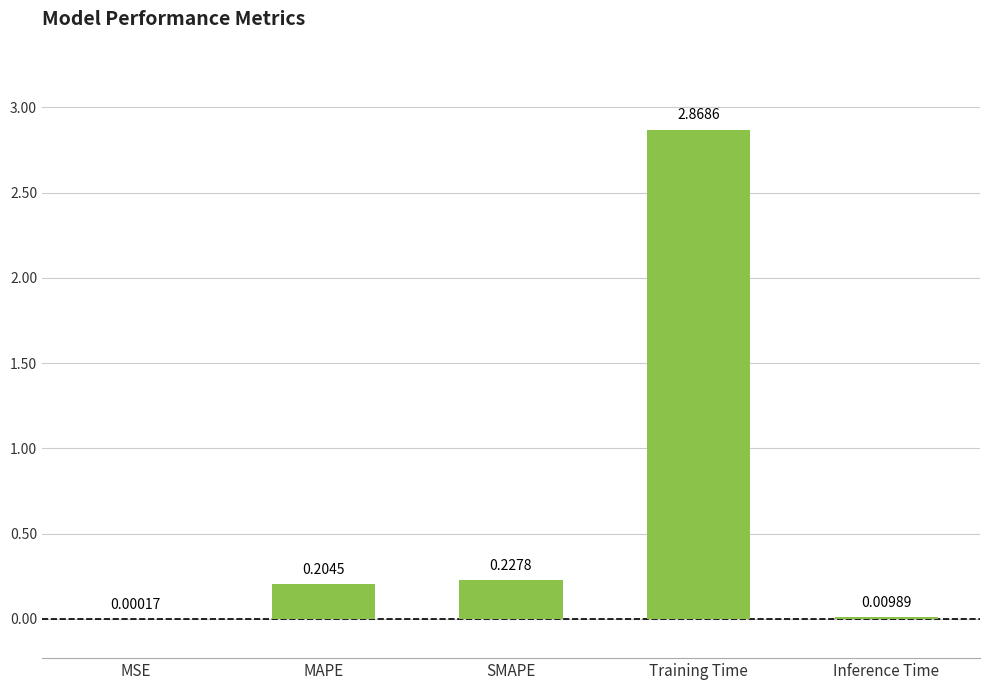

At which category does the chart reach its peak across all series?

Training Time